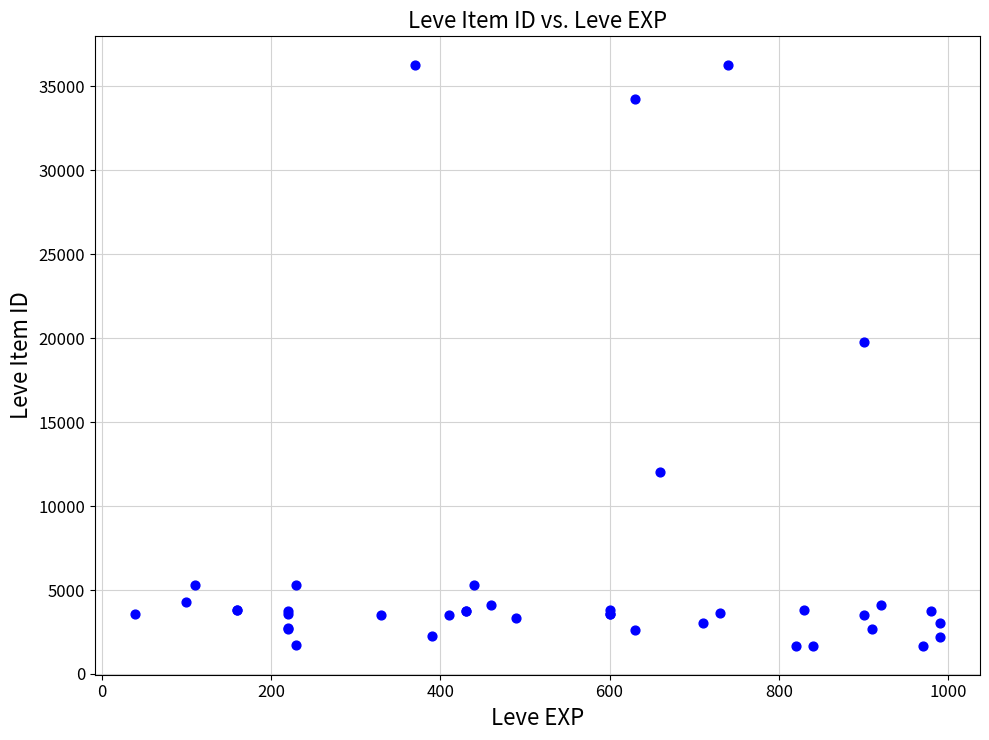

What Y value in the scatter plot is closest to 18967?

19744